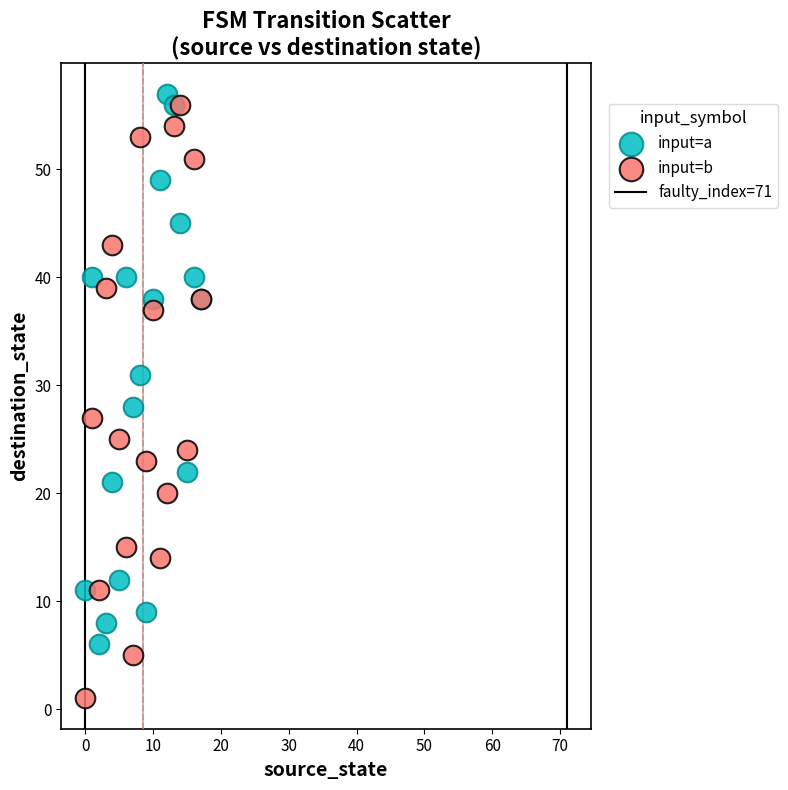

Which series contains the lowest Y value?

input=b